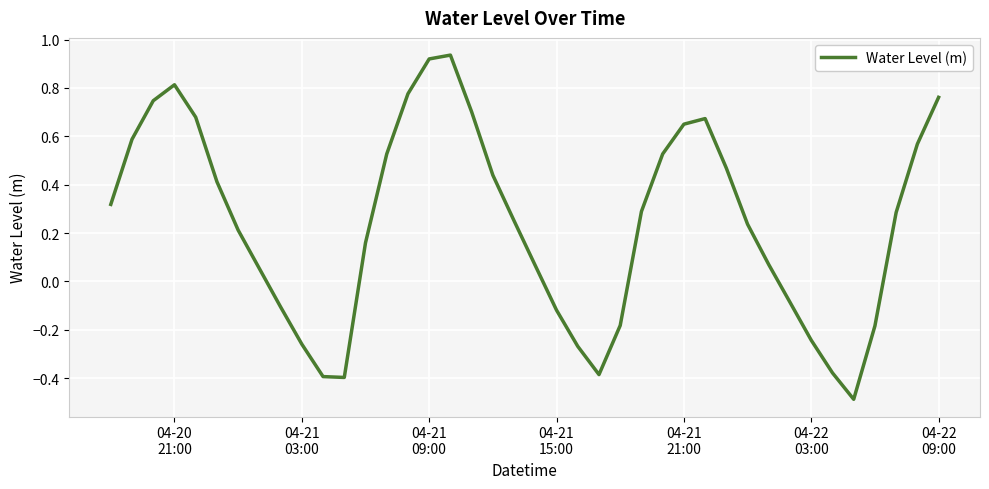

What is the minimum value shown in the chart?

-0.5